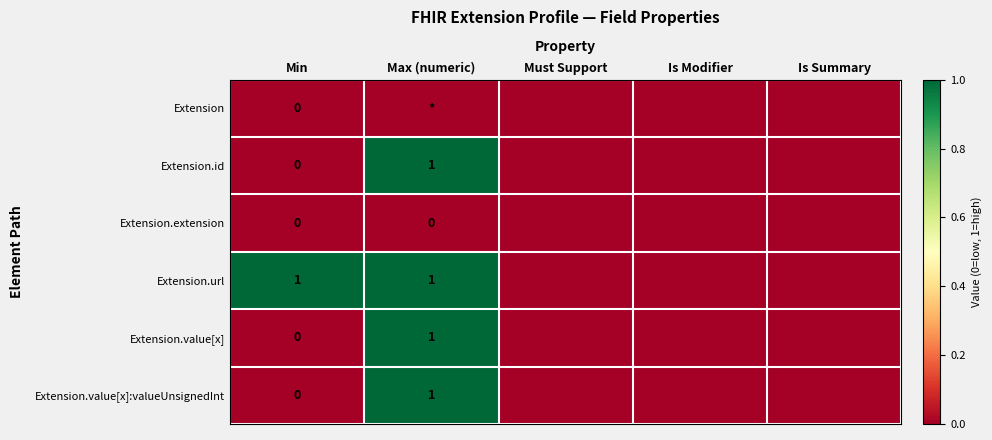

At which category does the chart reach its peak across all series?

Max (numeric)